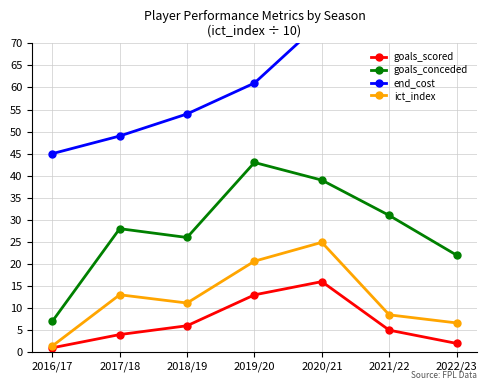

Where is goals_scored nearest to the value 8?

2018/19